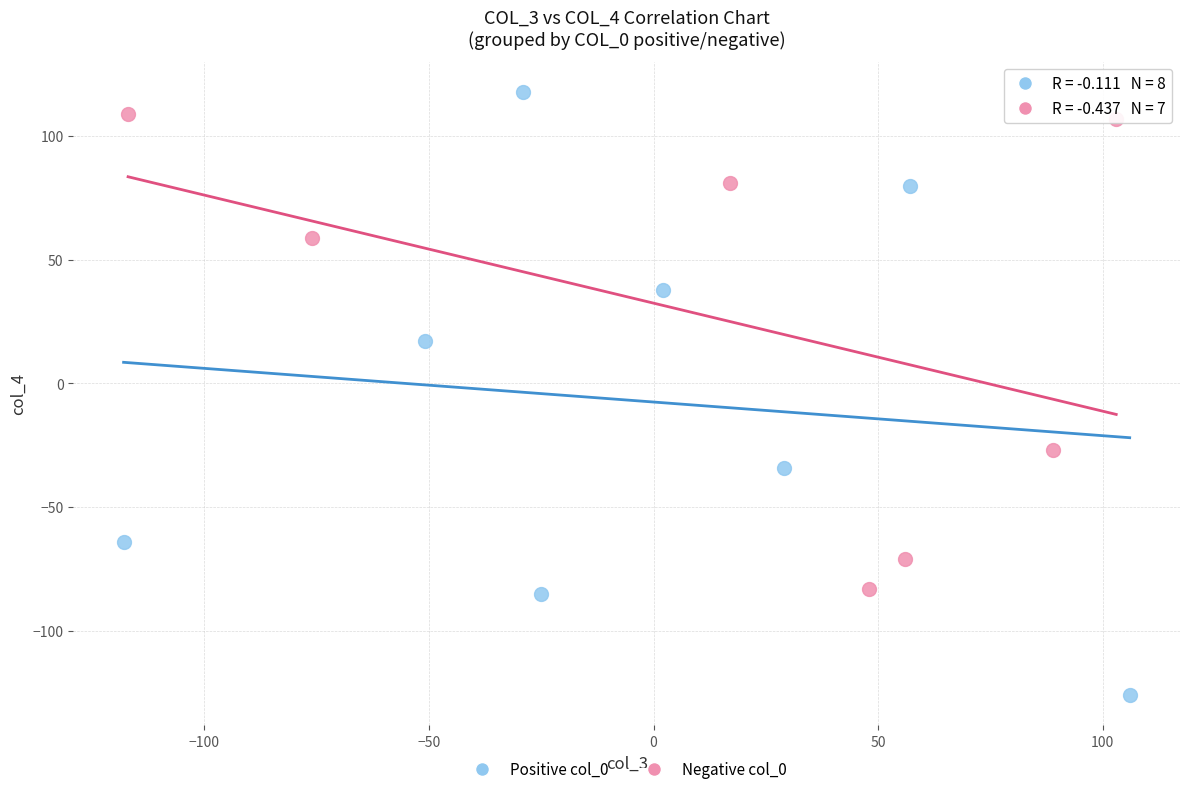

Which series reaches the minimum Y coordinate?

Positive col_0